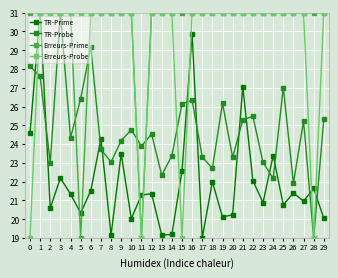

What are all the series names shown in the legend?

TR-Prime, TR-Probe, Erreurs-Prime, Erreurs-Probe